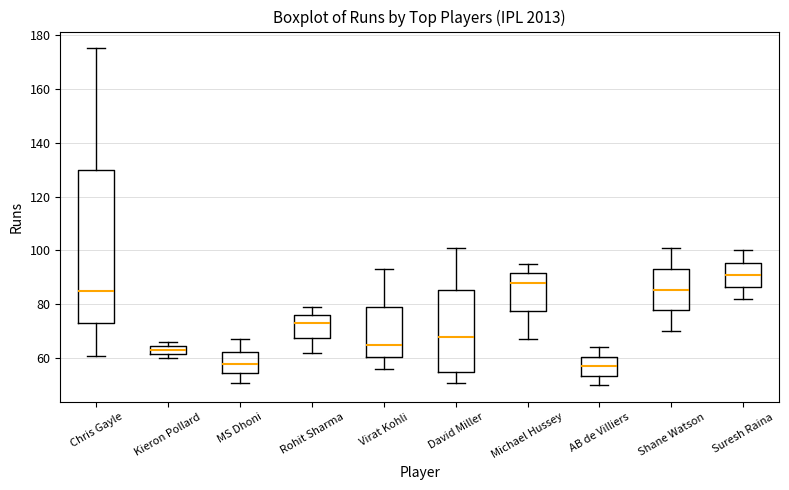

Where does the upper whisker of the box for Suresh Raina end on the y-axis? The values are not printed on the chart, so give them approximately, as read against the axis.

100